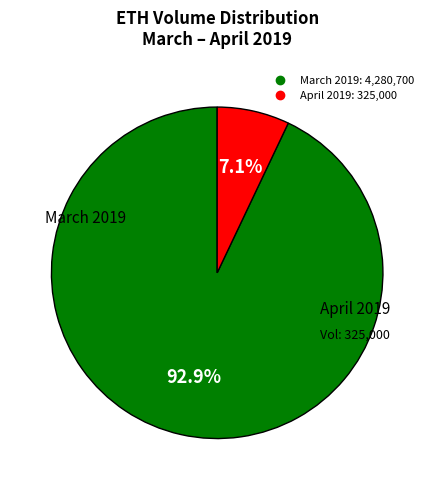

Does any single category account for the majority?

Yes